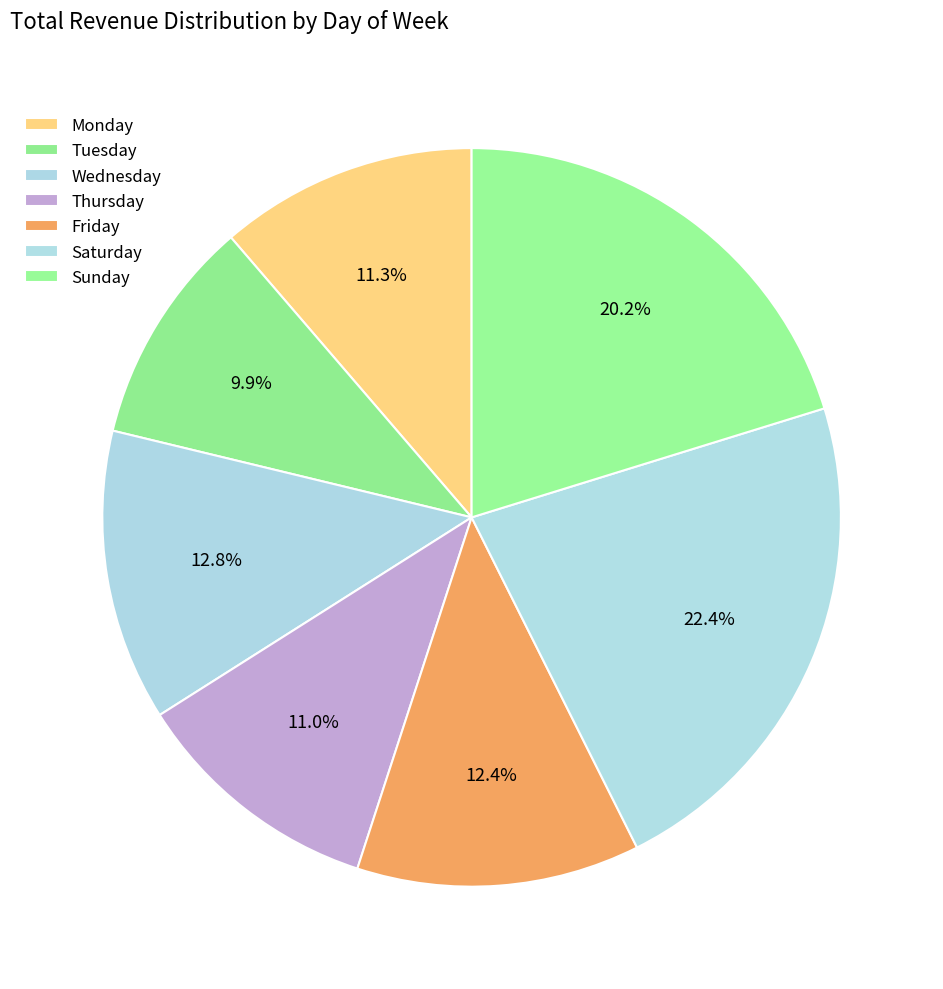

Is there any slice that represents more than half of the pie?

No